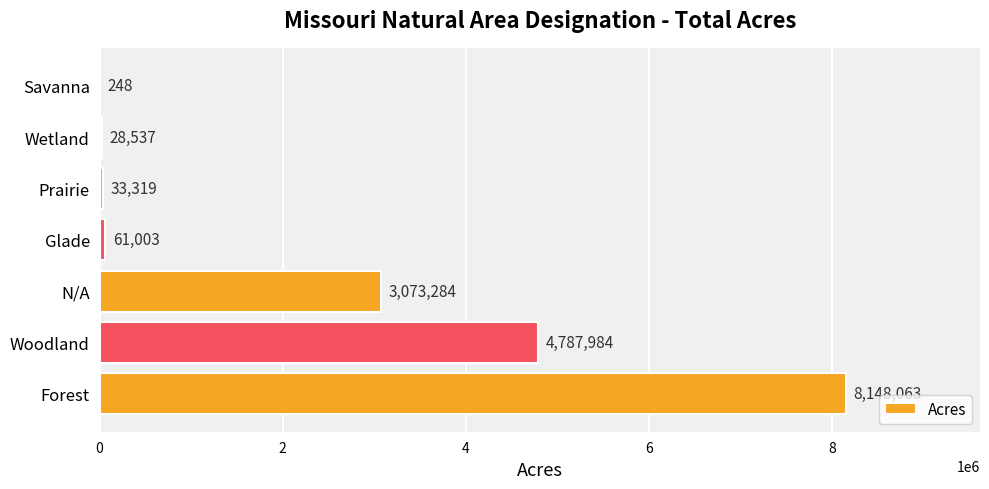

The chart shows a value of 33319 at Prairie. True or false?

True